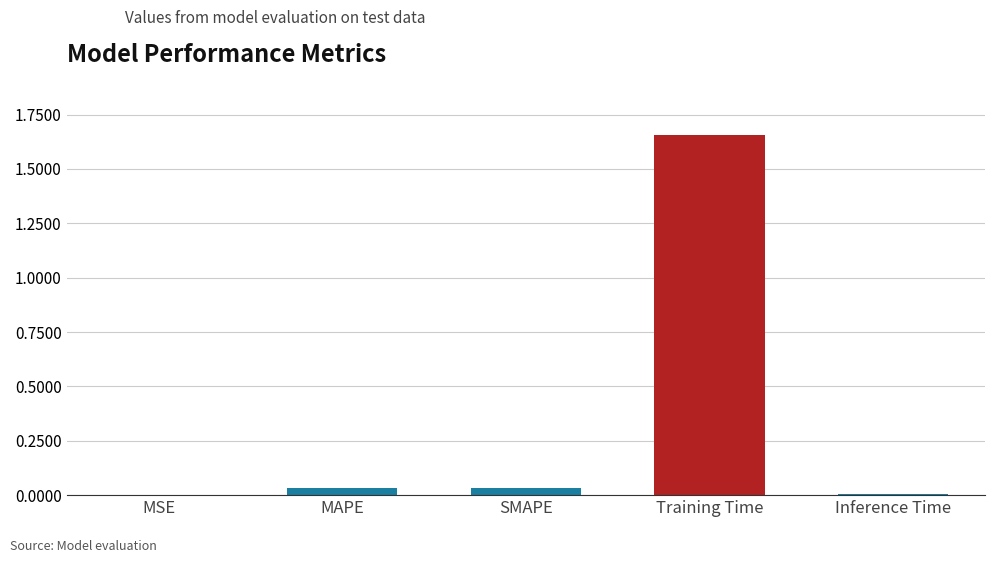

True or false: the data shows 0.1 at SMAPE.

False